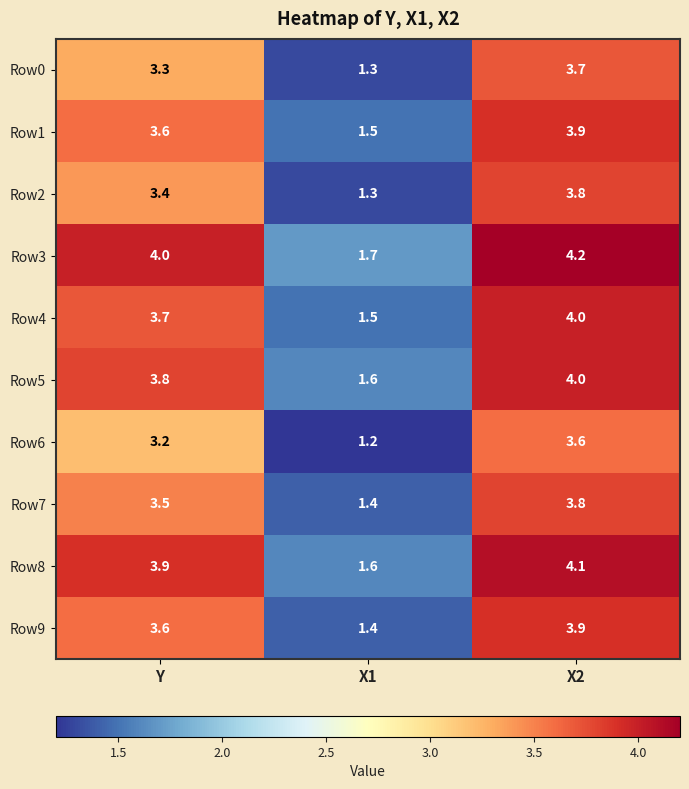

Reading right to left, what are all the values shown in this chart?

Row0: 3.7	1.3	3.3
Row1: 3.9	1.5	3.6
Row2: 3.8	1.3	3.4
Row3: 4.2	1.7	4.0
Row4: 4.0	1.5	3.7
Row5: 4.0	1.6	3.8
Row6: 3.6	1.2	3.2
Row7: 3.8	1.4	3.5
Row8: 4.1	1.6	3.9
Row9: 3.9	1.4	3.6